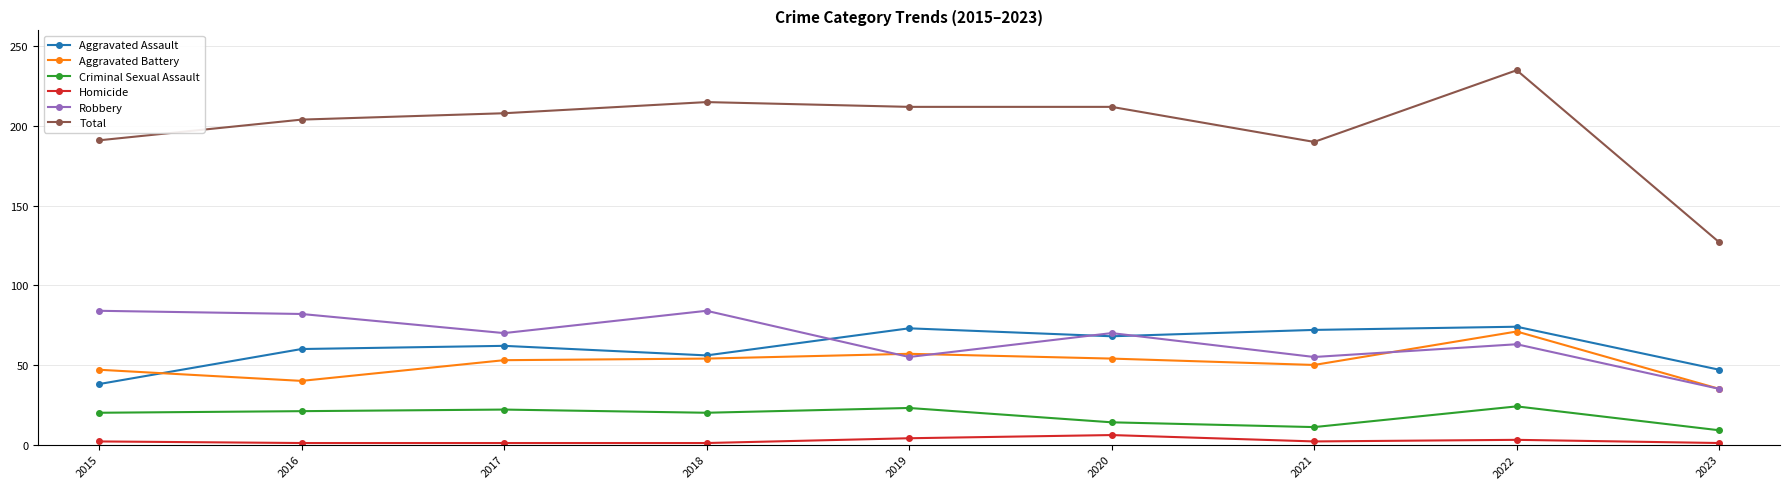

What is the average value of the Total series?

199